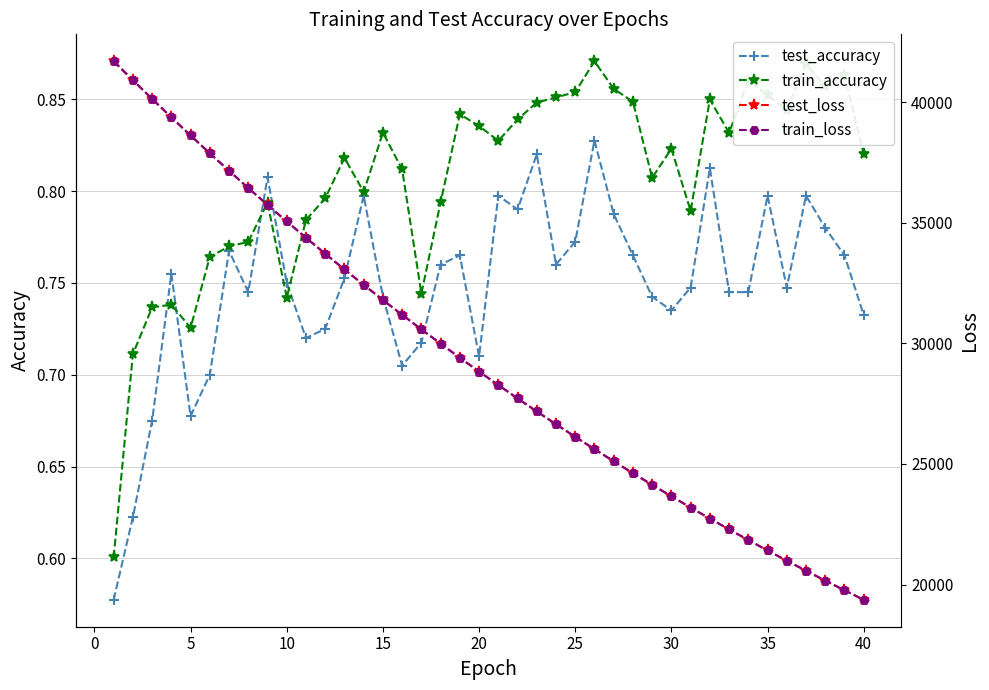

What is the value of the train_loss point at the 38th from the left?

20162.9